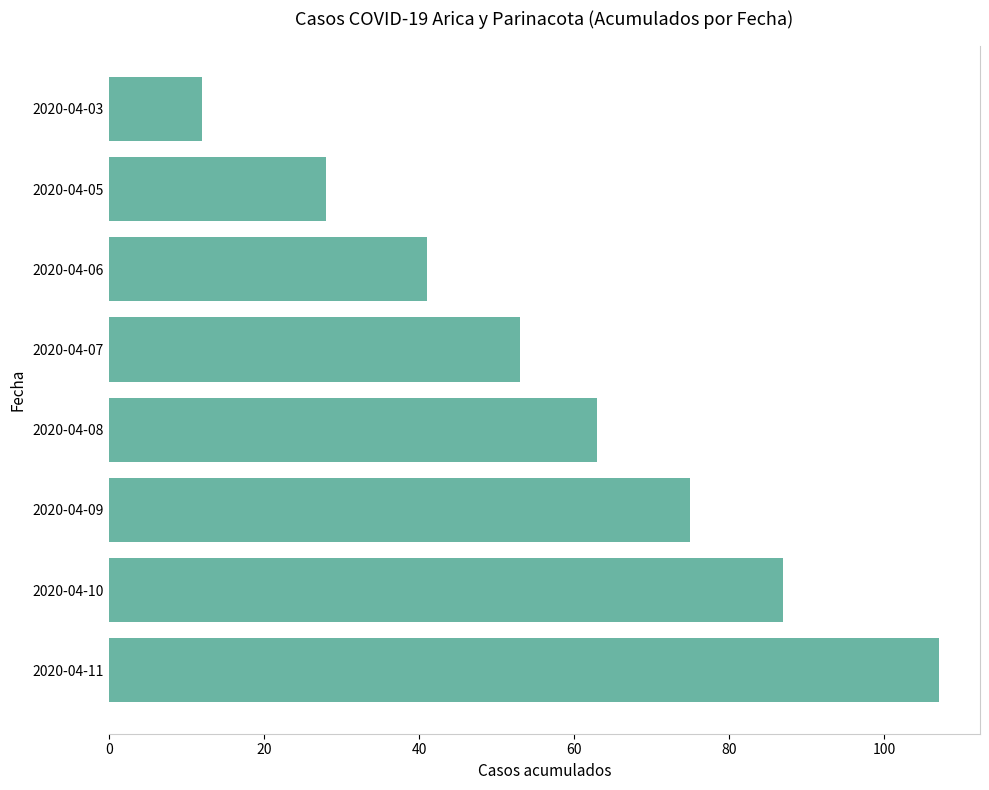

Between 2020-04-11 and 2020-04-09, which is larger?

2020-04-11